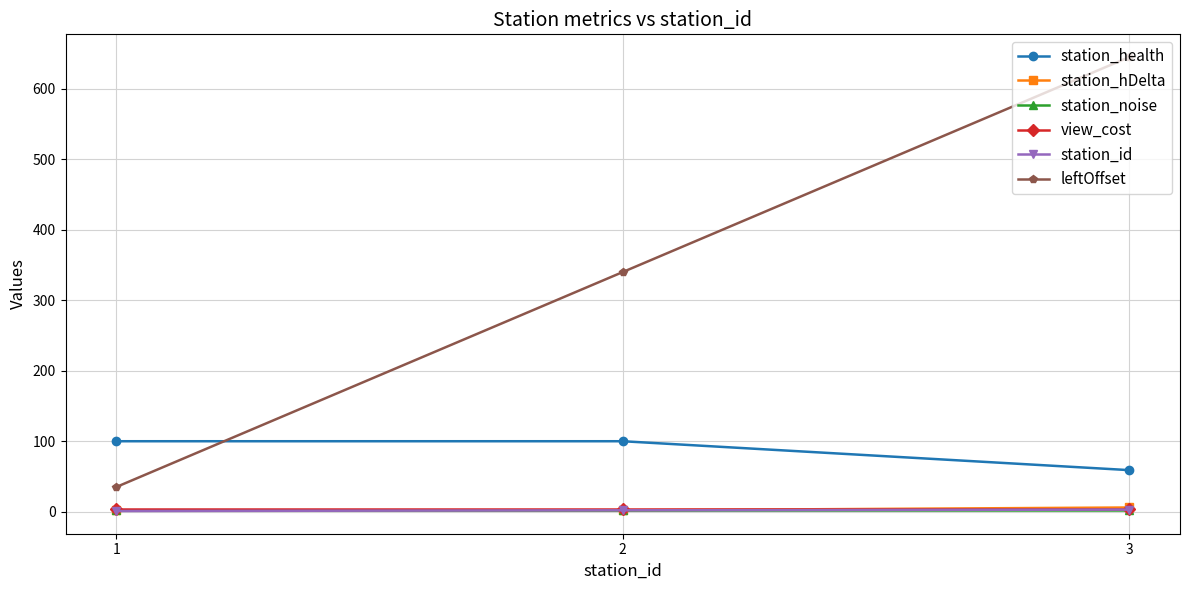

What is the maximum value for station_health?

100